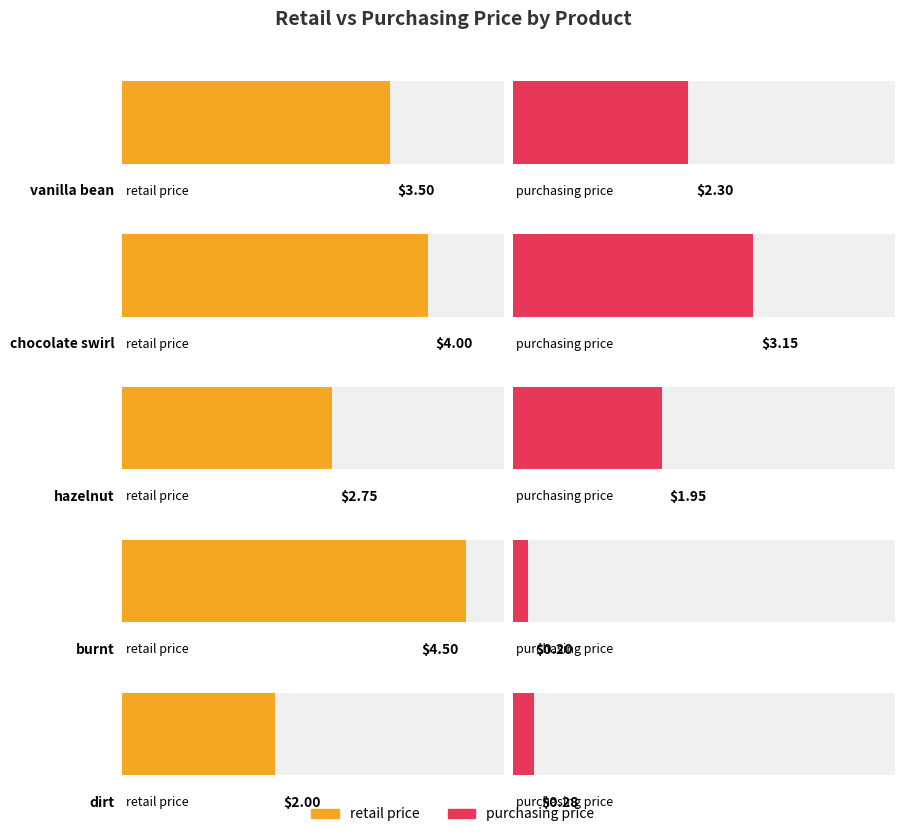

What is the difference between the retail price values at chocolate swirl and burnt?

0.5